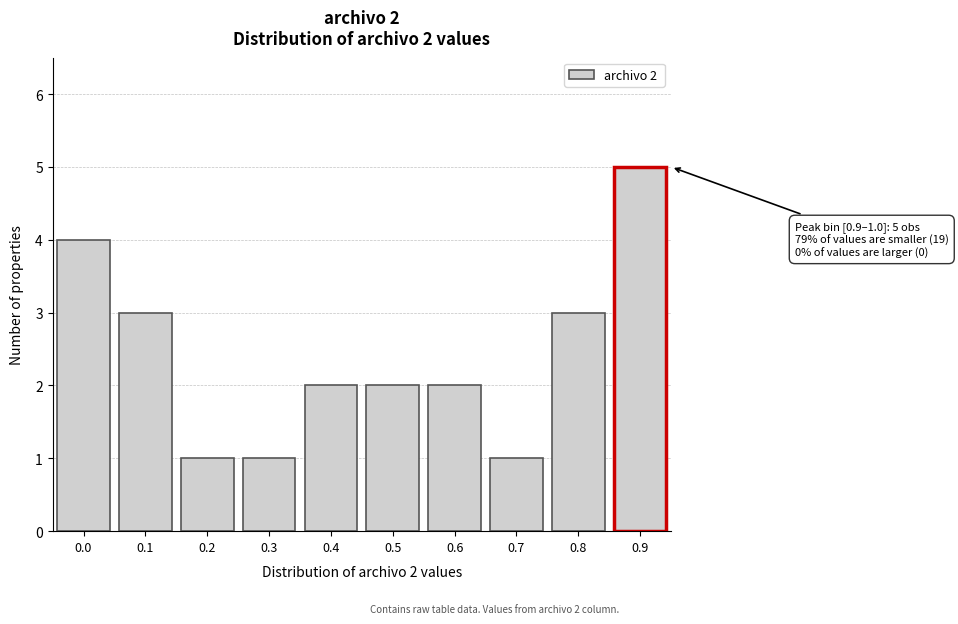

Reading right to left, transcribe all the data shown in this chart.

0.9=5	0.8=3	0.7=1	0.6=2	0.5=2	0.4=2	0.3=1	0.2=1	0.1=3	0.0=4